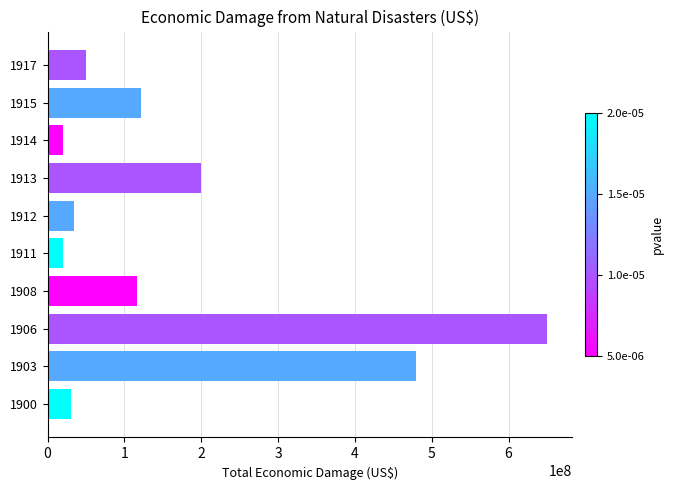

Does the chart contain stacked bars?

No